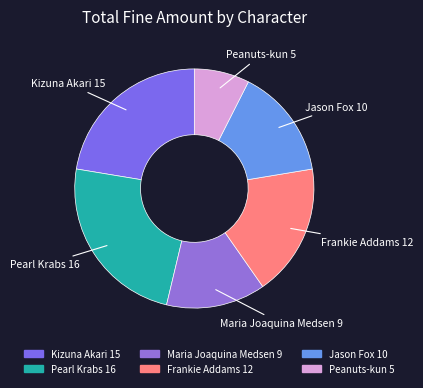

What is the smallest slice in the pie chart?

Peanuts-kun